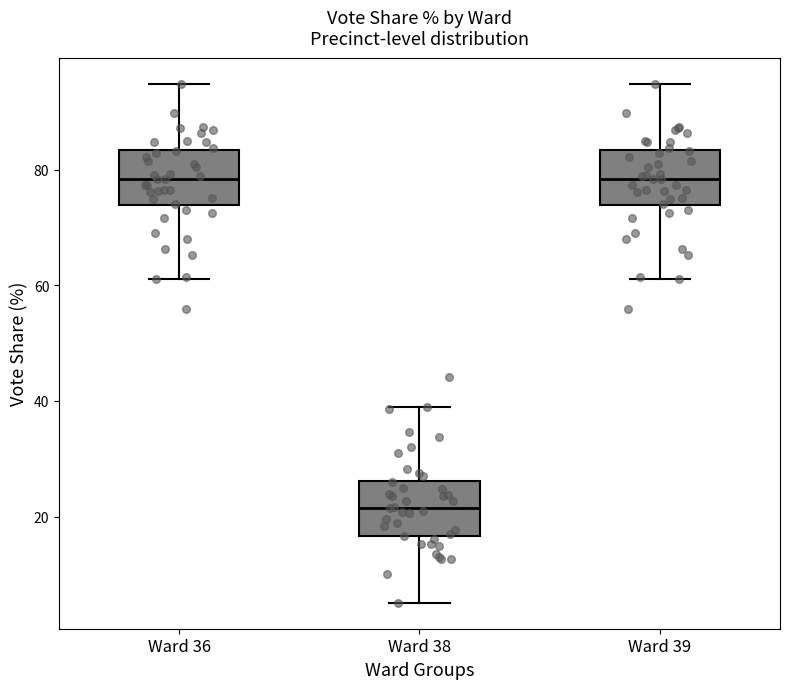

Which box's median line is the lowest?

Ward 38